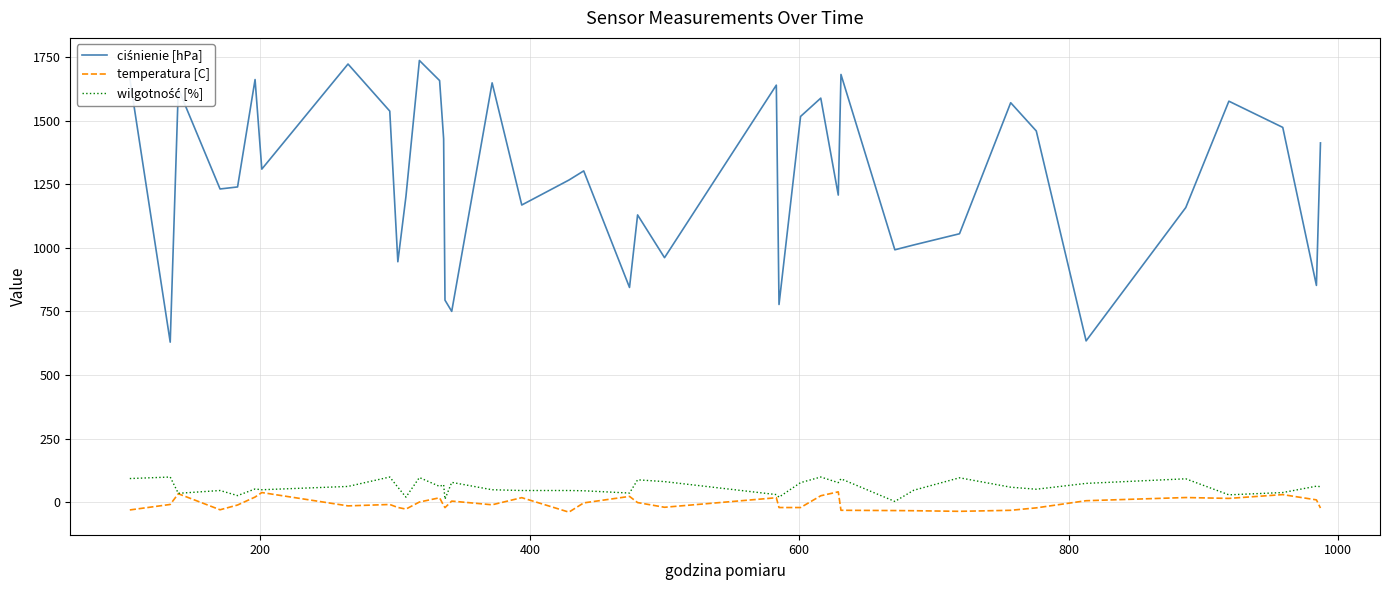

What is the greatest value displayed?

1736.0